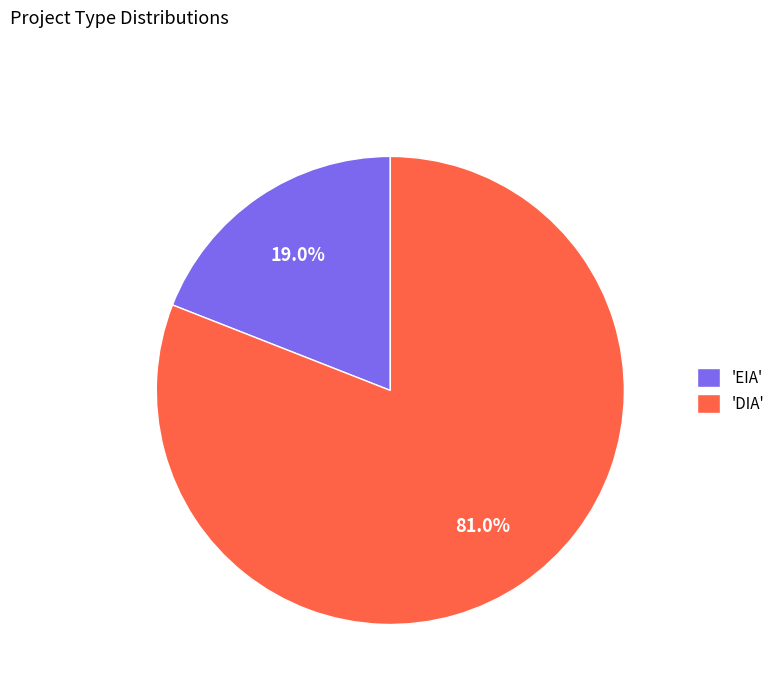

Which has a higher value, 'EIA' or 'DIA'?

'DIA'